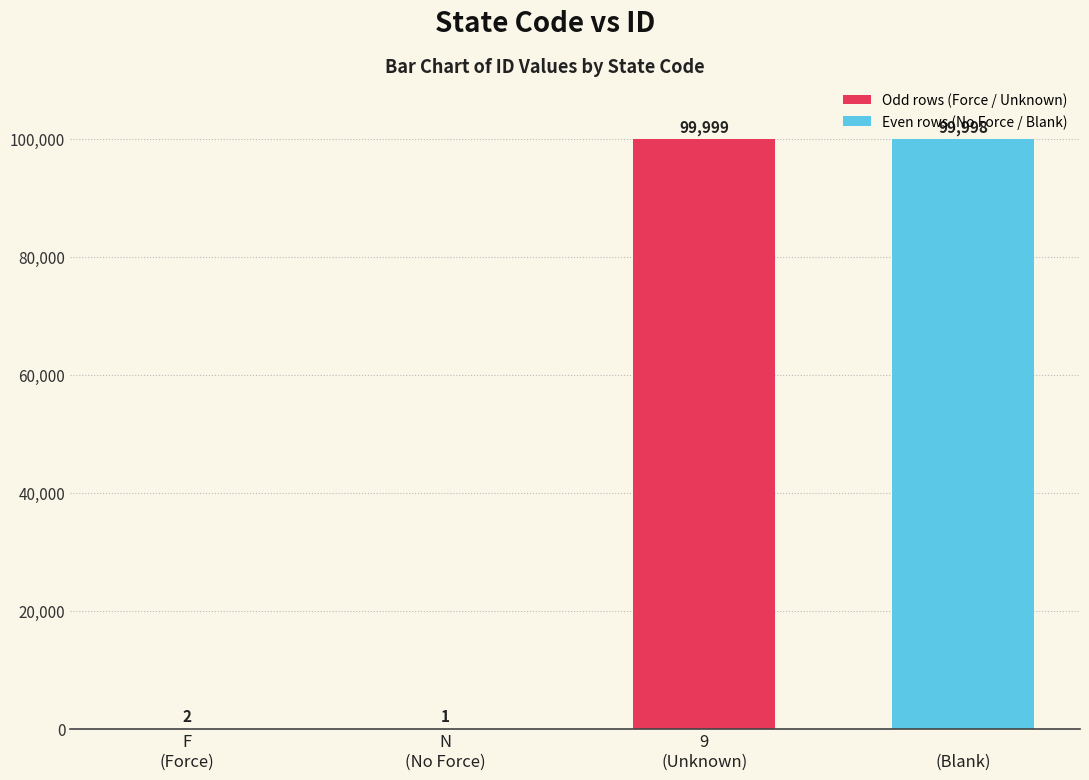

The chart shows a value of 2 at F
(Force). True or false?

True